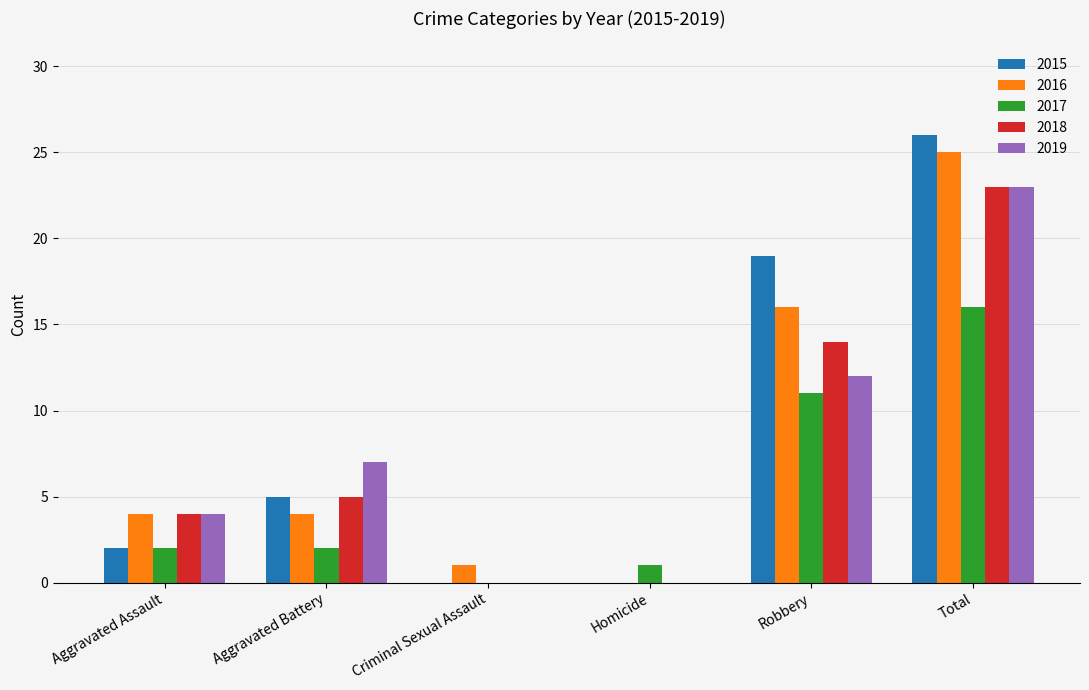

How many 2019 values are between 0 and 12?

5